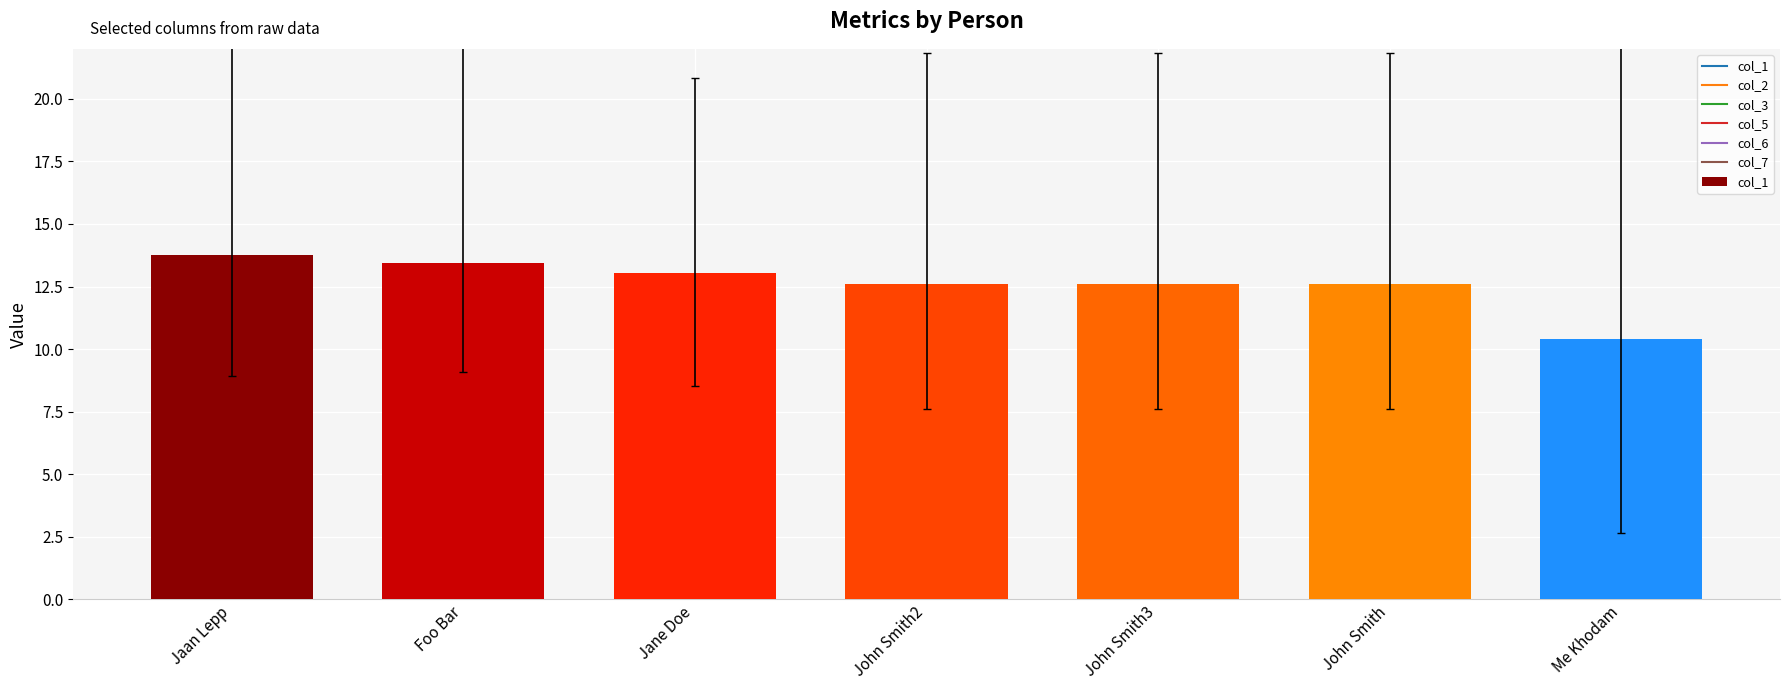

What is the change in value from Foo Bar to John Smith2?

-0.8